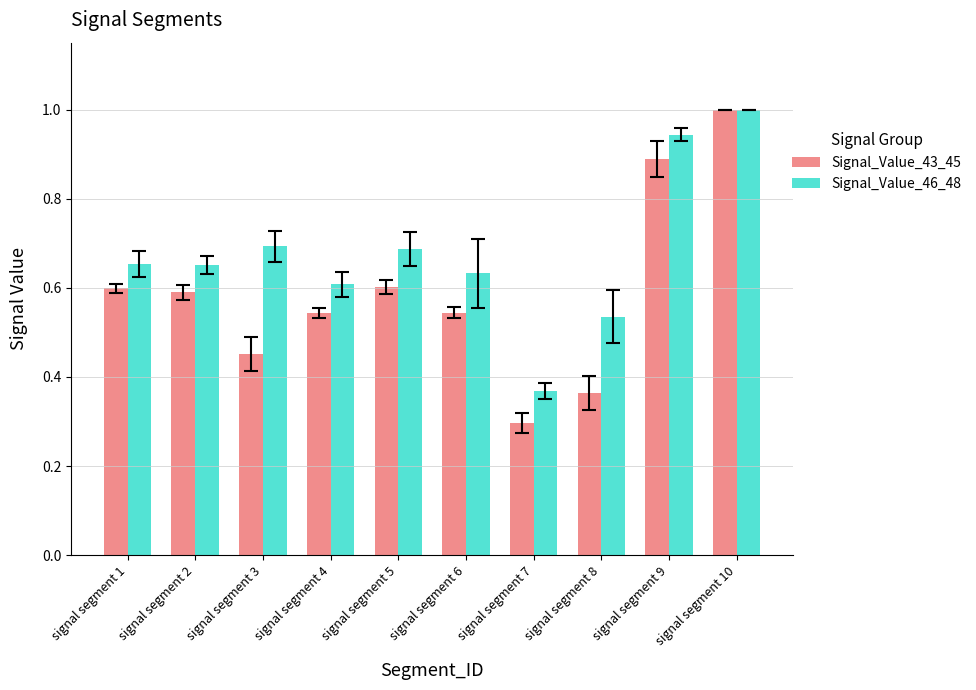

Which series changed the most between signal segment 9 and signal segment 10?

Signal_Value_43_45